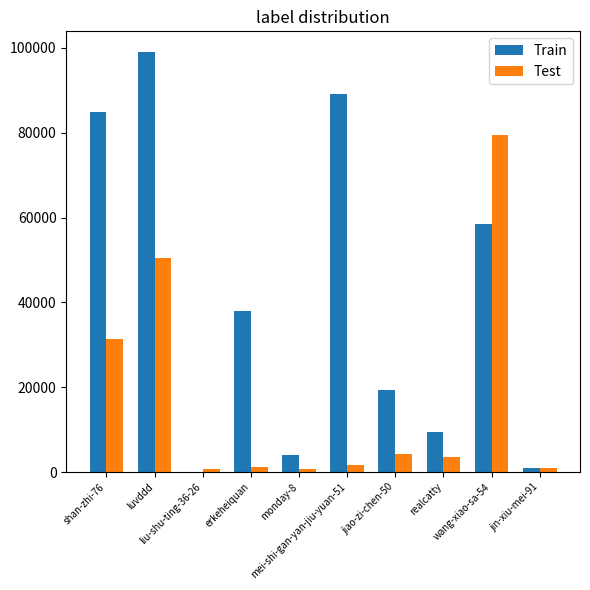

The value of Train at mei-shi-gan-yan-jiu-yuan-51 is 89226. True or false?

True